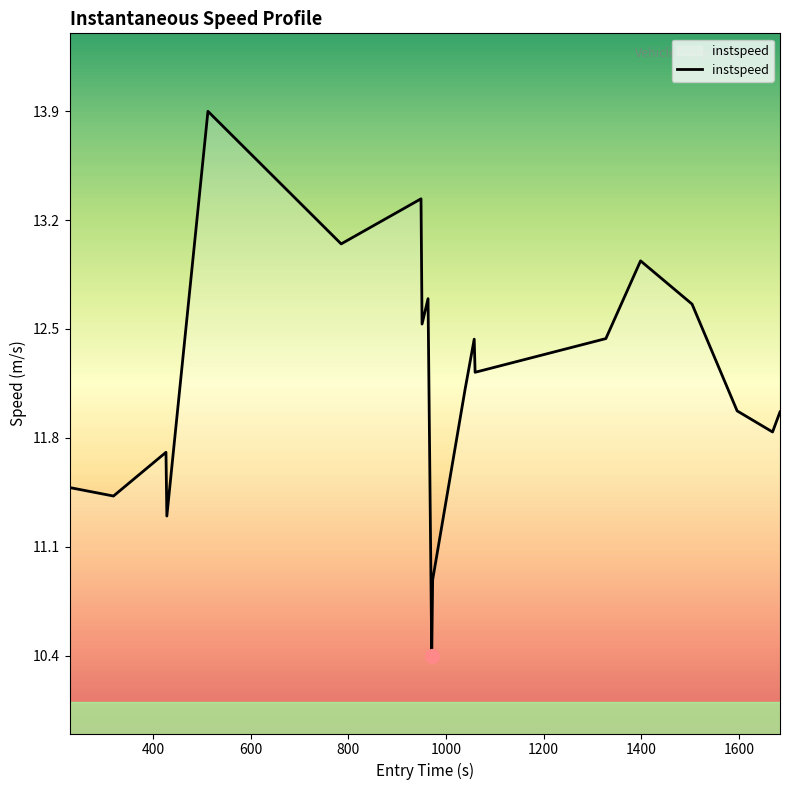

What is the maximum value shown in the chart?

13.9